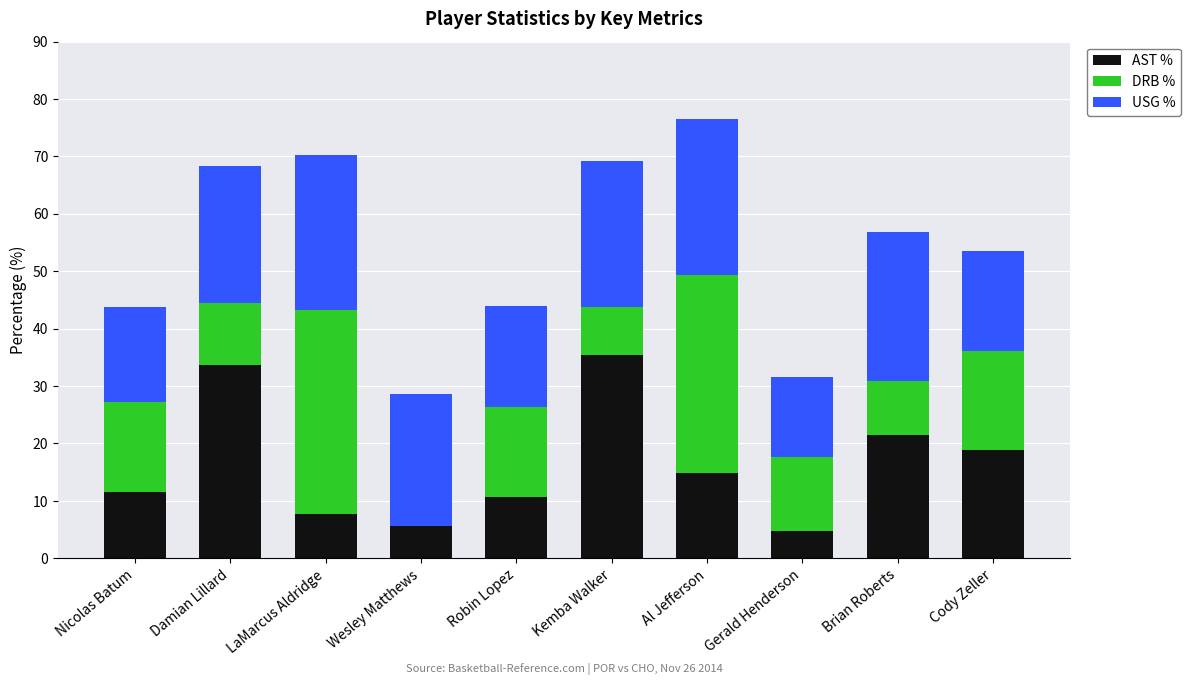

Which category has the highest value in the AST % series?

Kemba Walker